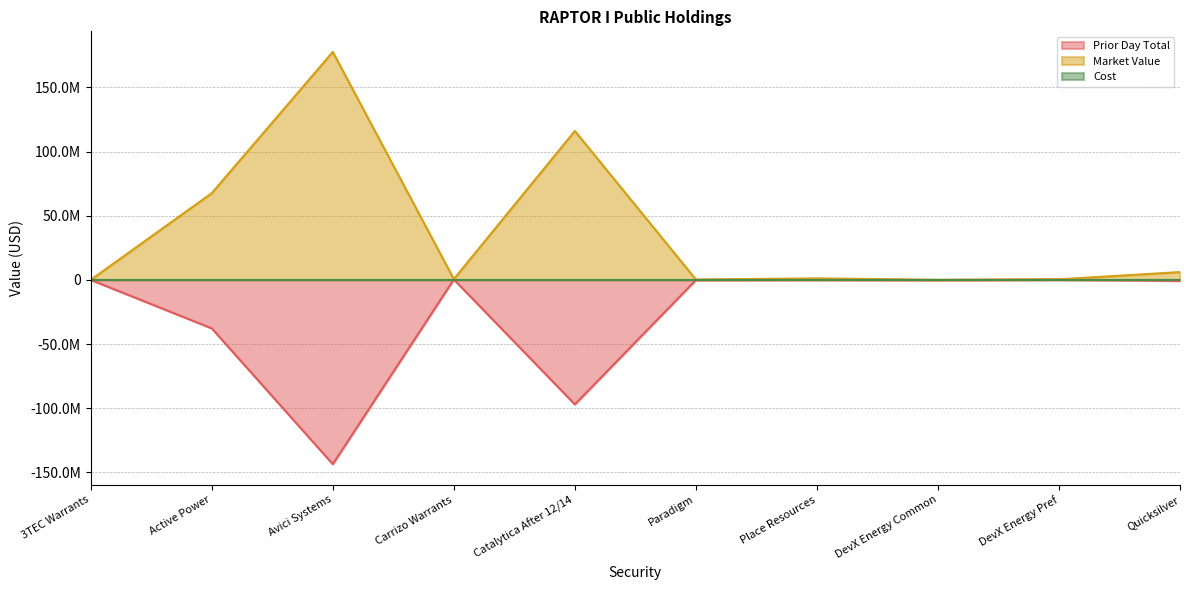

What position from the left is DevX Energy Pref?

9